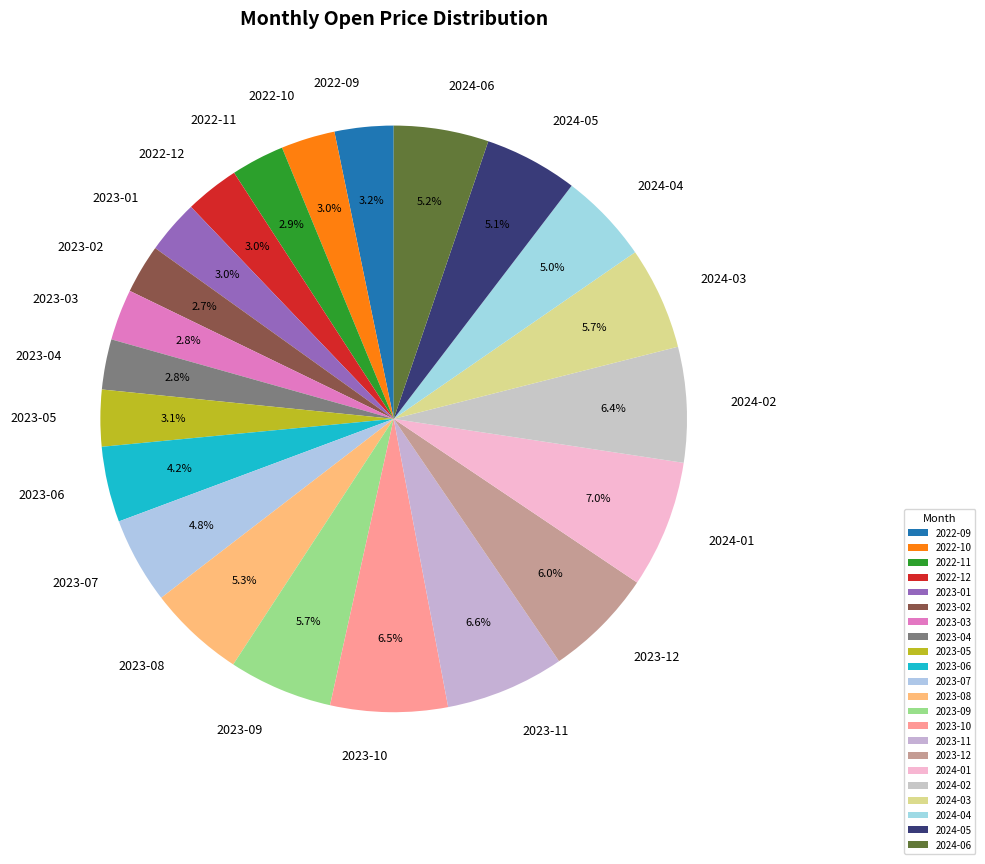

Count the number of slices in the pie.

22